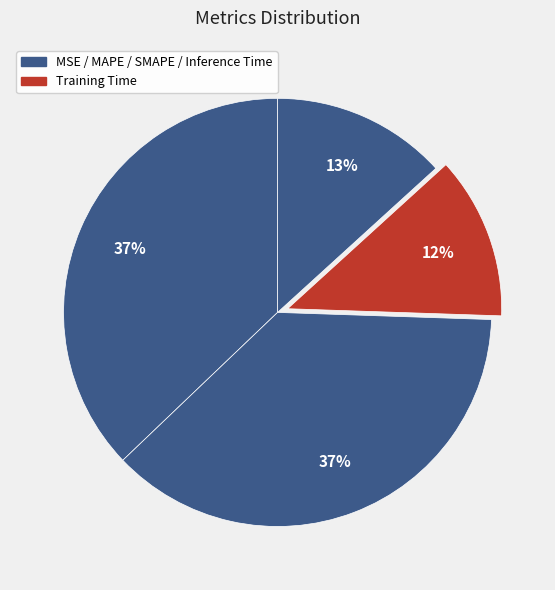

Is there any slice that represents more than half of the pie?

No